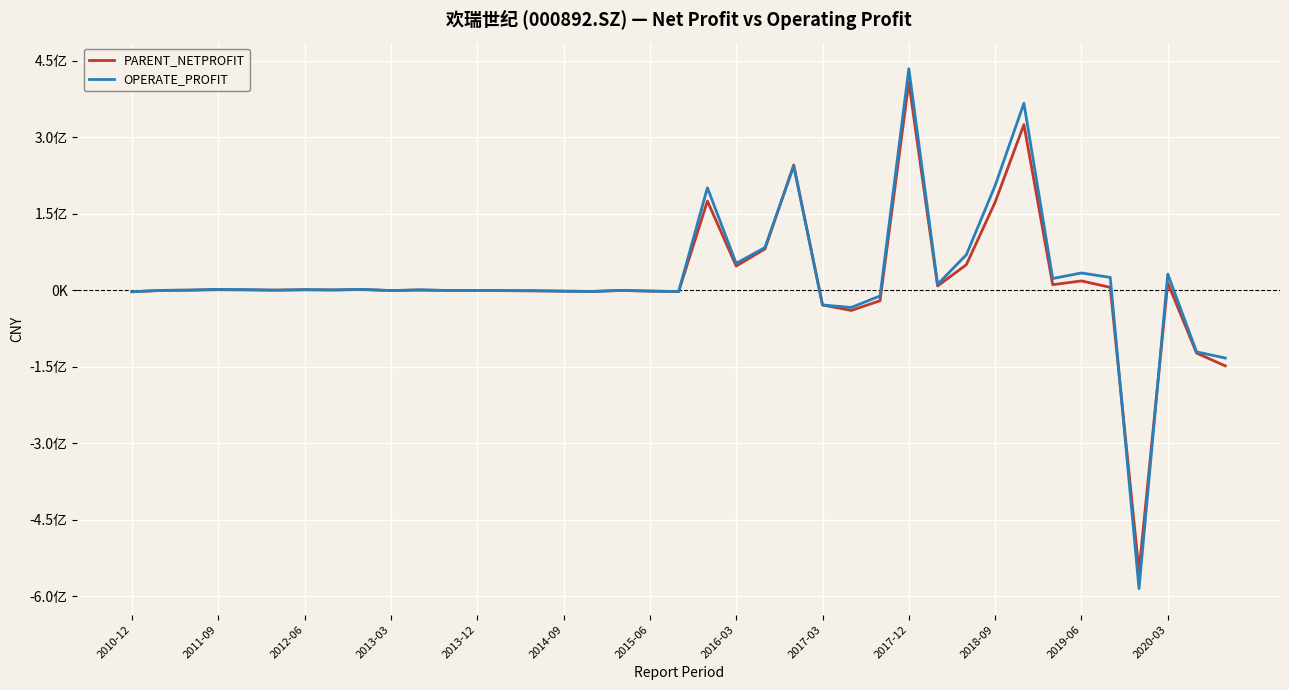

What is the smallest value displayed?

-584992647.1